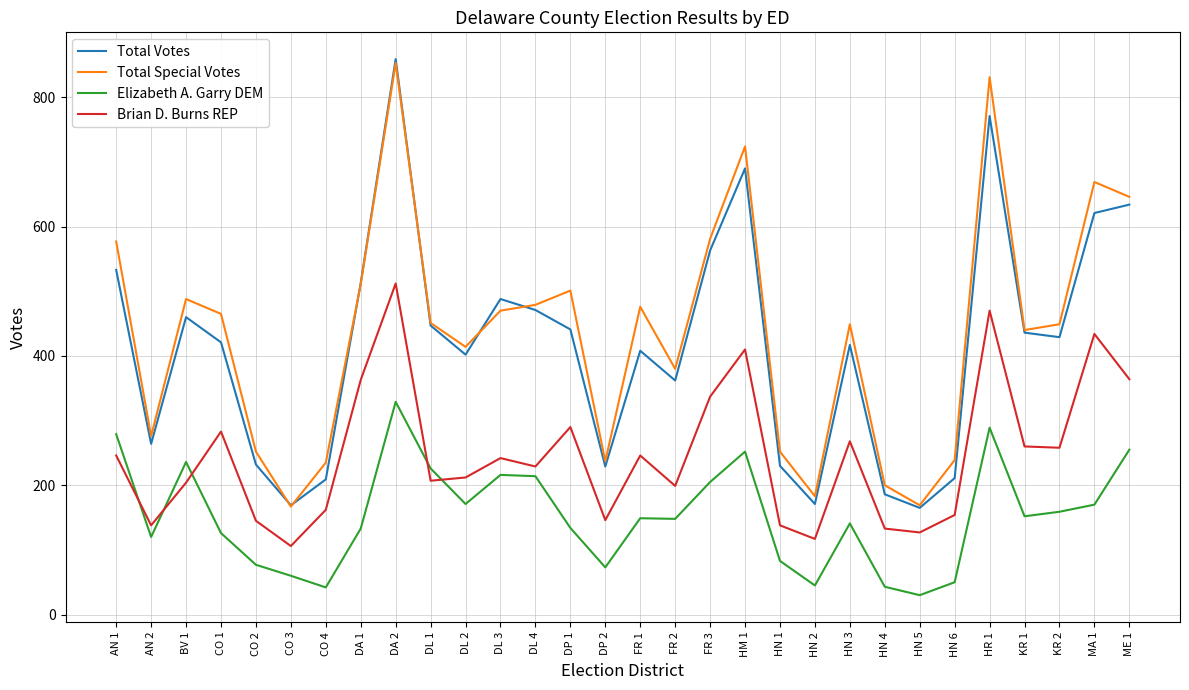

True or false: Total Votes has a value of 230 at HN 1.

True